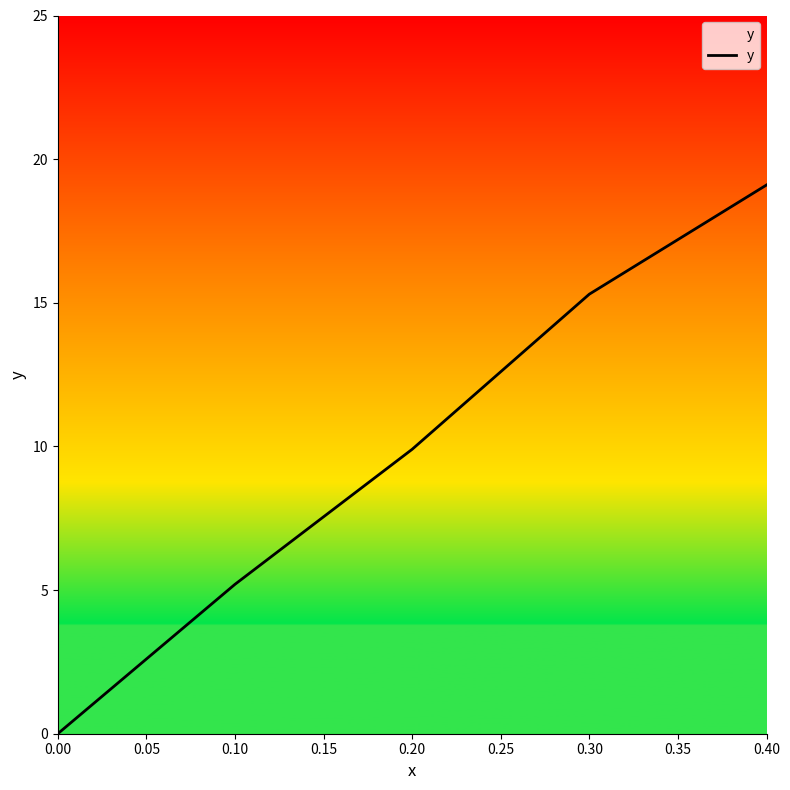

List the labels in order of value, smallest first.

0.00, 0.10, 0.20, 0.30, 0.40